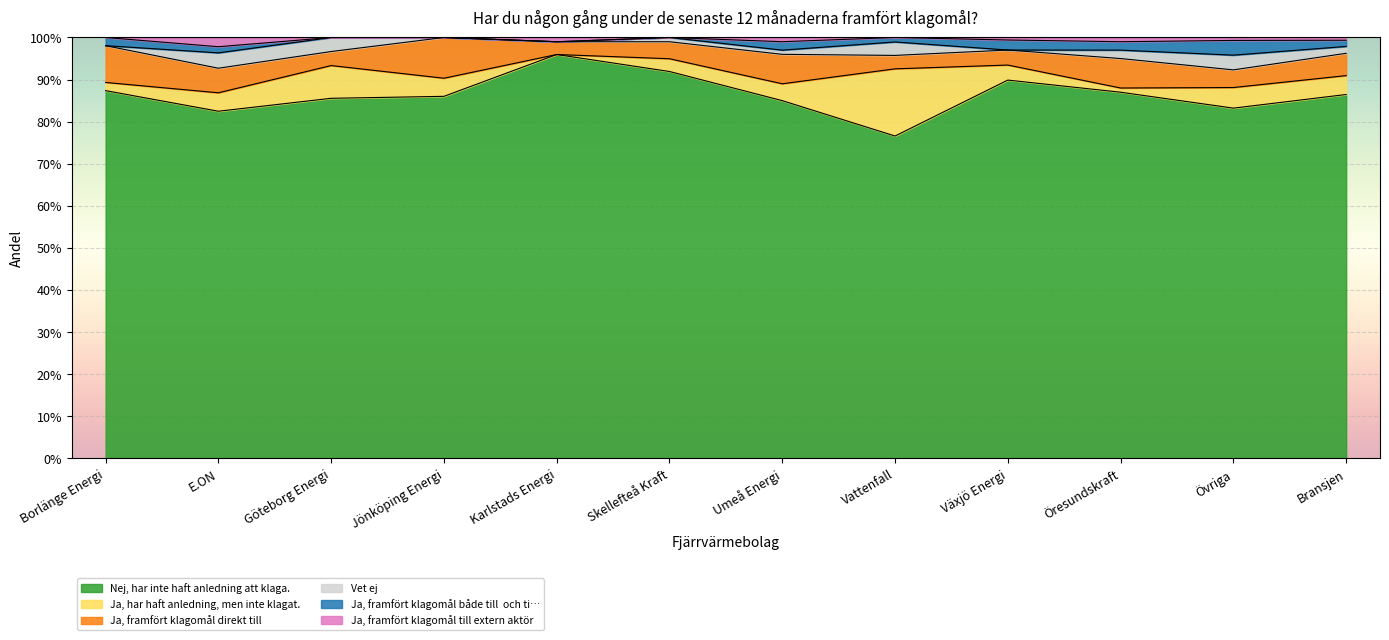

Which series has the largest total across all categories?

Nej, har inte haft anledning att klaga.